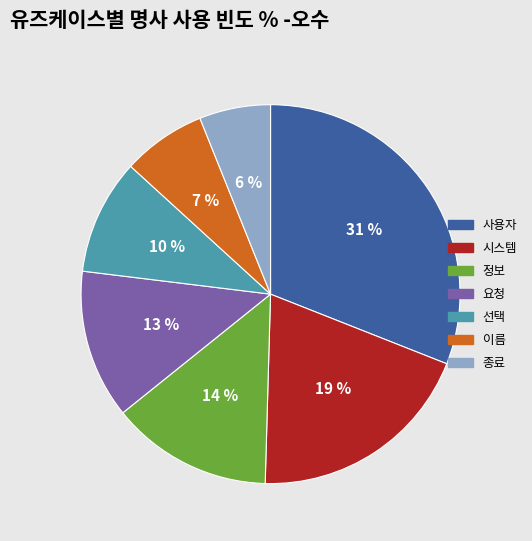

What is the largest slice in the pie chart?

사용자